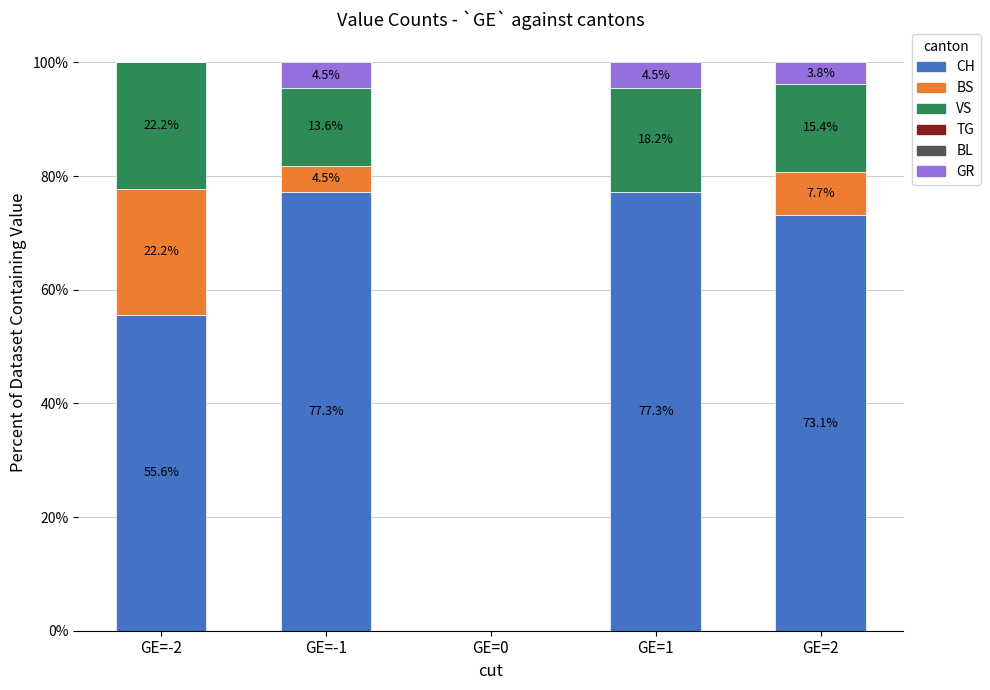

What is the maximum value for CH?

77.3